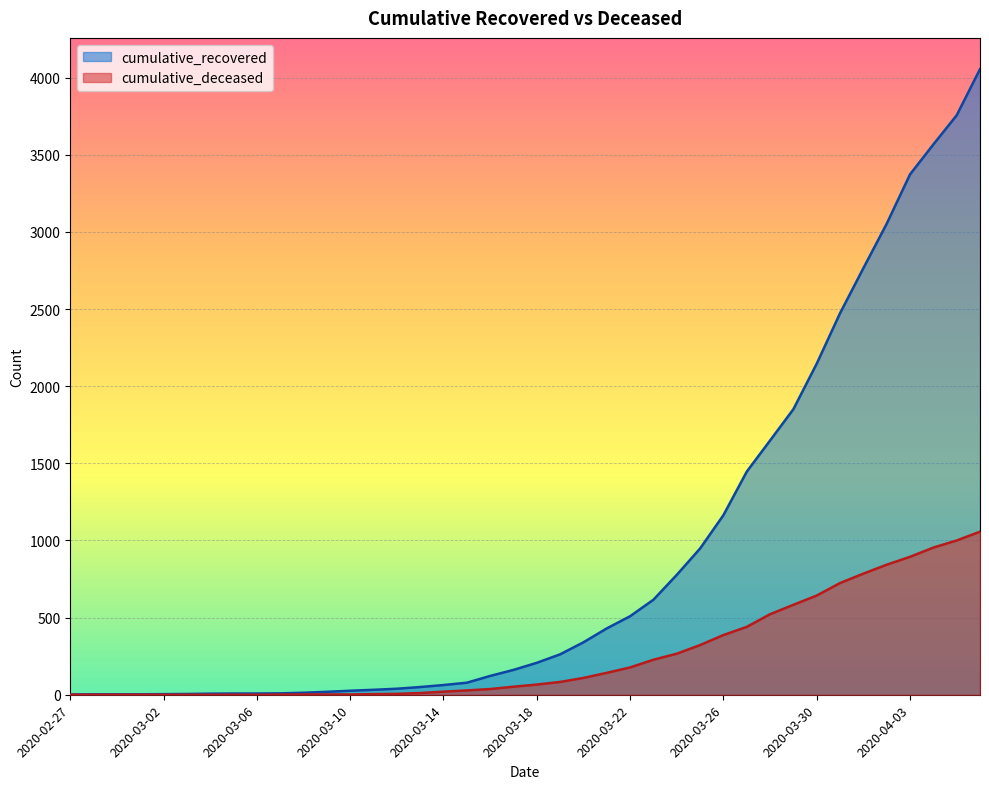

What is the total value across all series at 2020-03-31?

3197